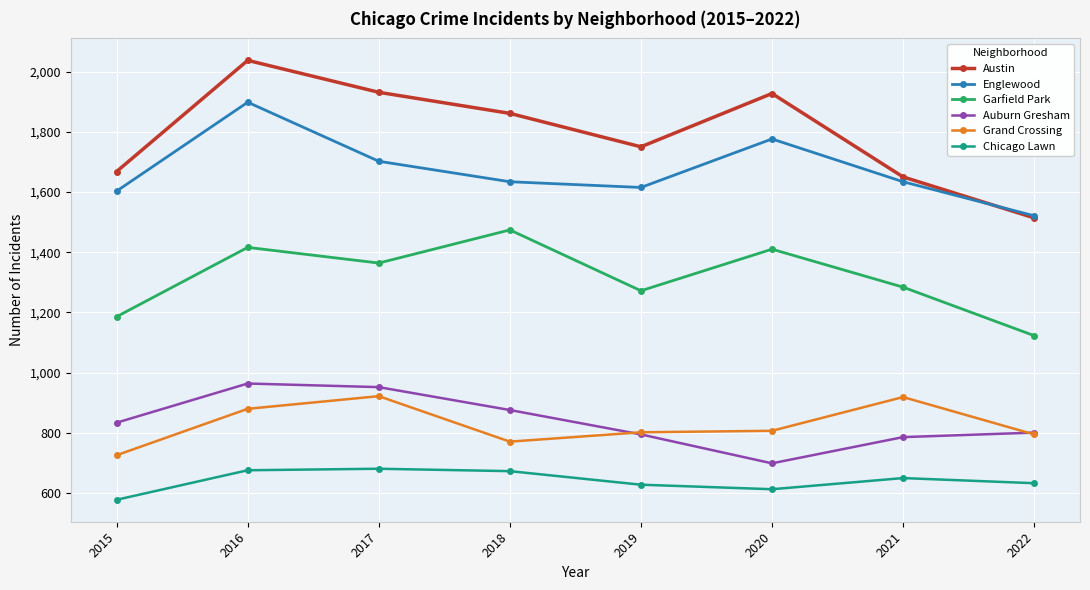

List the series in order of their peak value, lowest first.

Chicago Lawn, Grand Crossing, Auburn Gresham, Garfield Park, Englewood, Austin